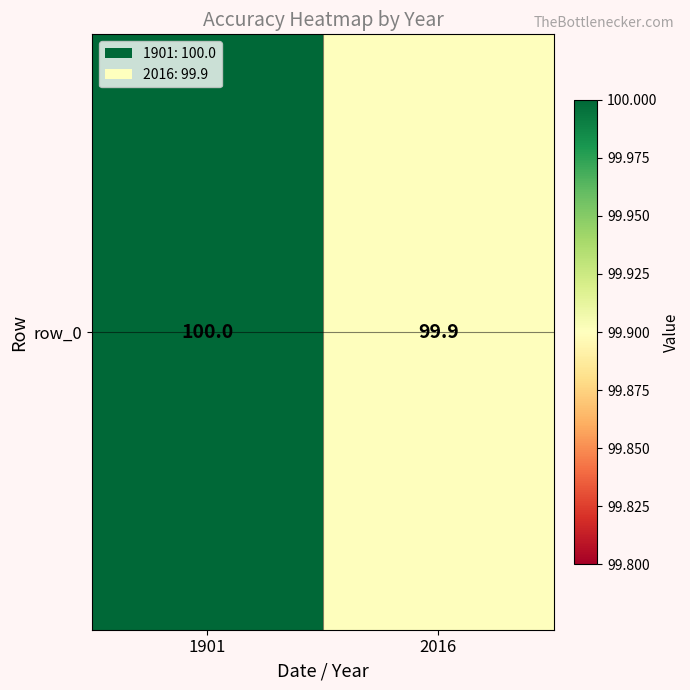

Reading left to right, extract all data points from this chart.

100.0	99.9